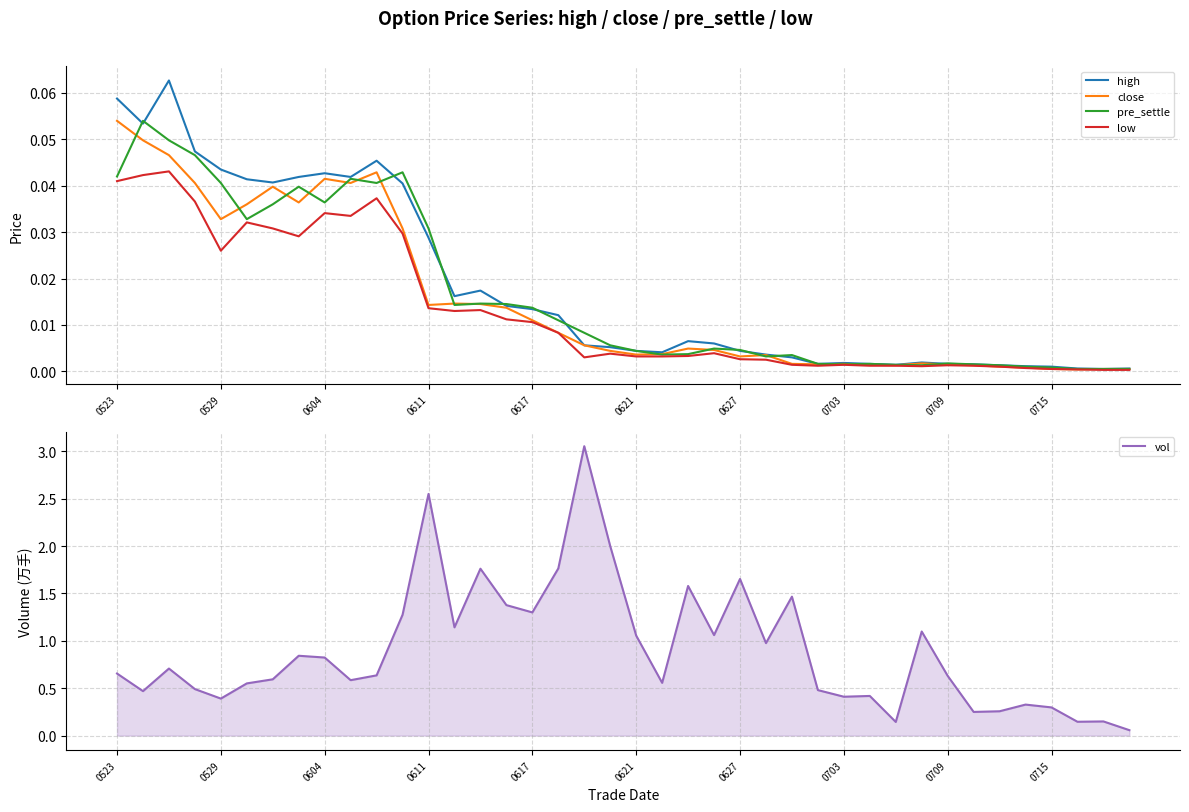

What is the spread (max minus min) of values at 33?

0.2